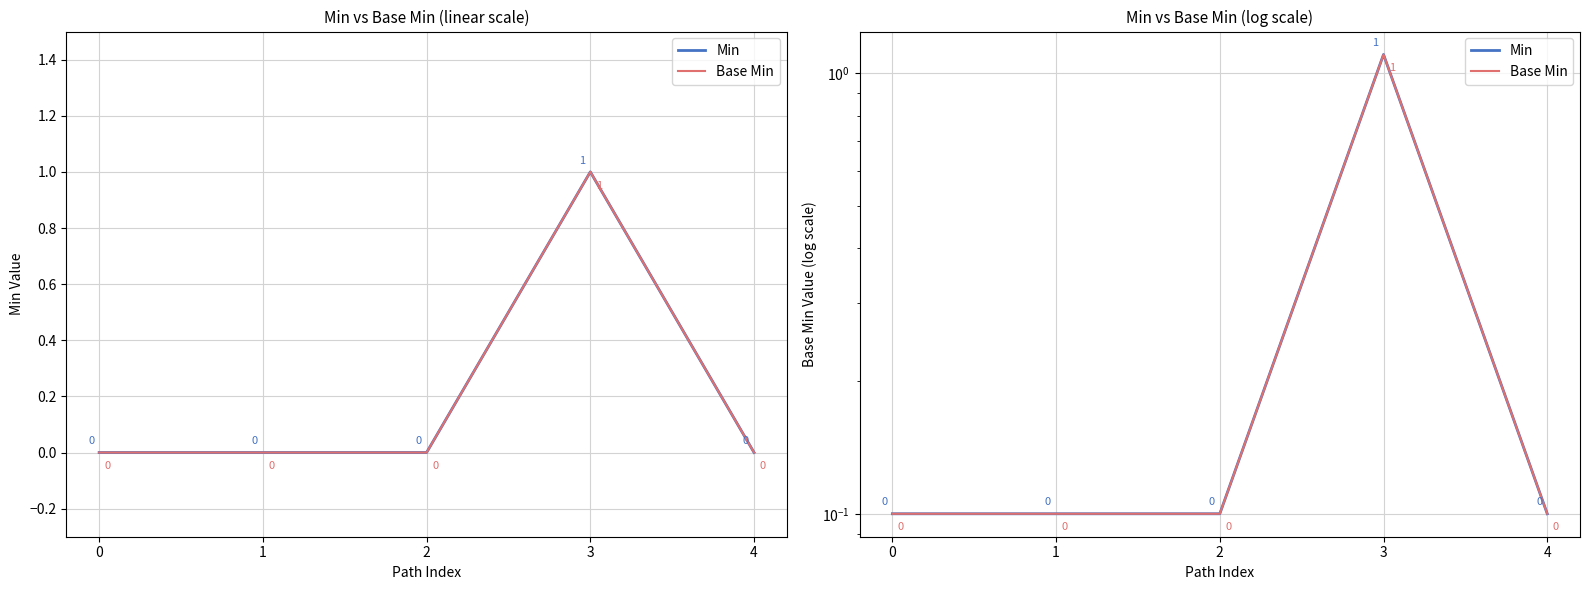

List the series in order of their peak value, lowest first.

Min, Base Min